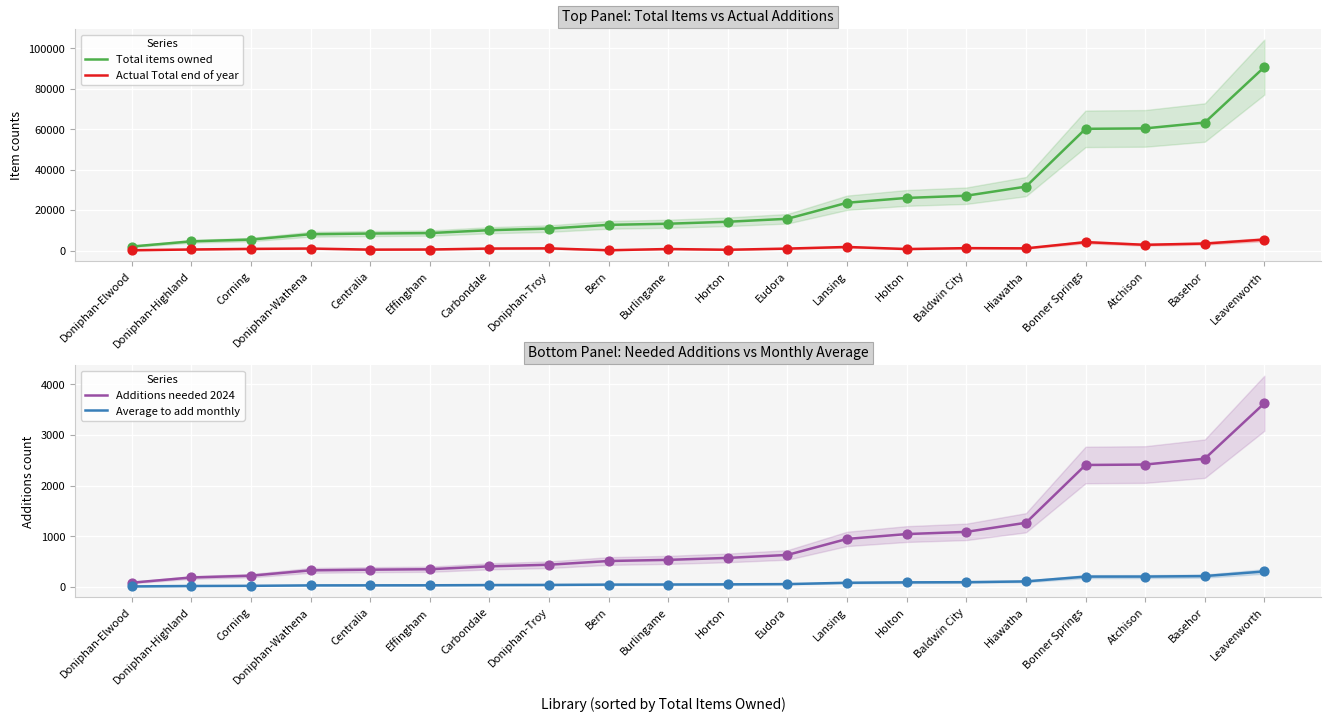

Which series reaches the maximum Y coordinate?

Total items owned